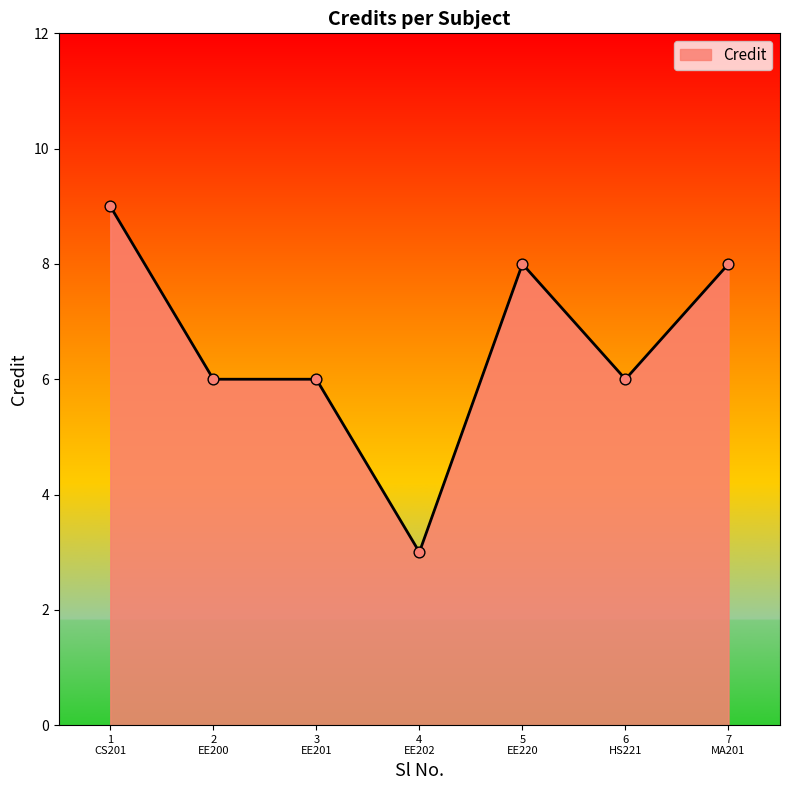

What is the greatest value displayed?

9